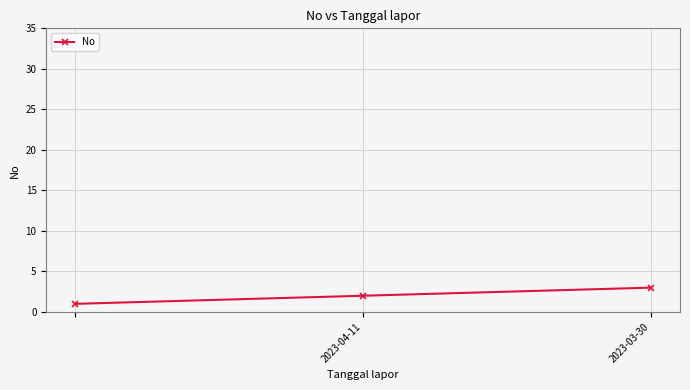

Reading left to right, list all the values displayed in this chart.

1	2	3